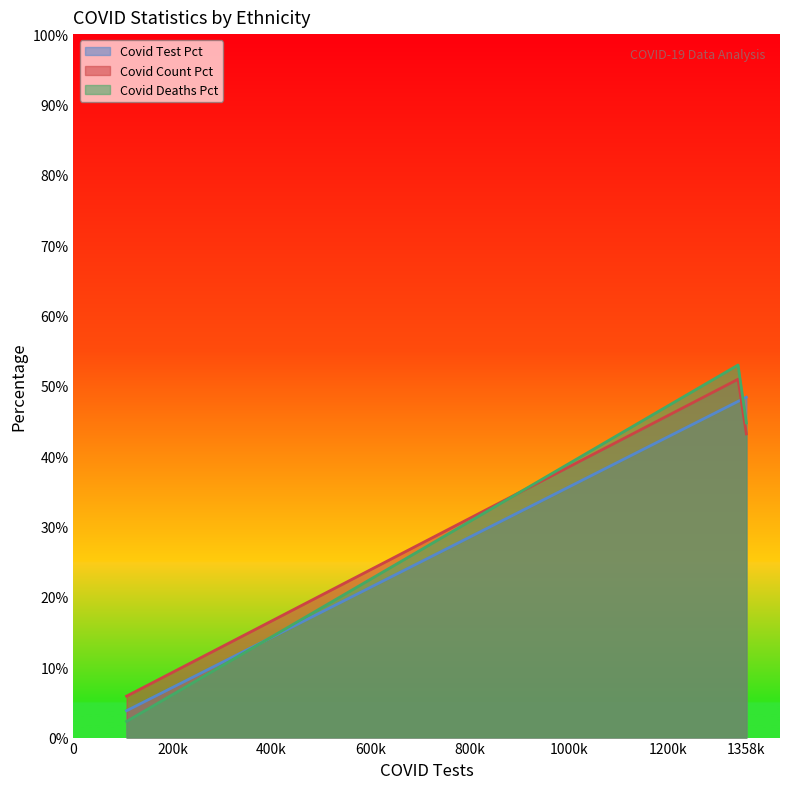

How many data points does each series have?

3